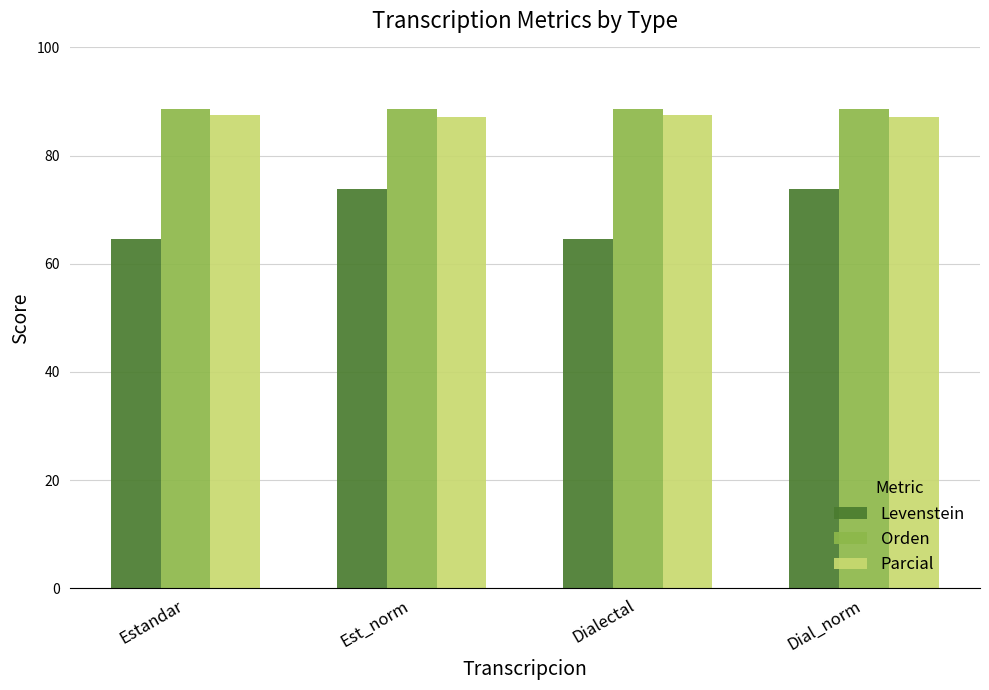

What is the value of the Parcial bar at the 1st from the left?

87.5